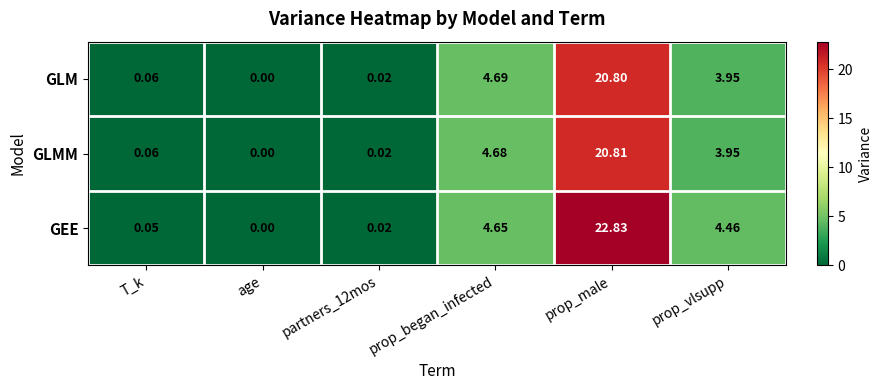

Which series has the largest total across all categories?

GEE